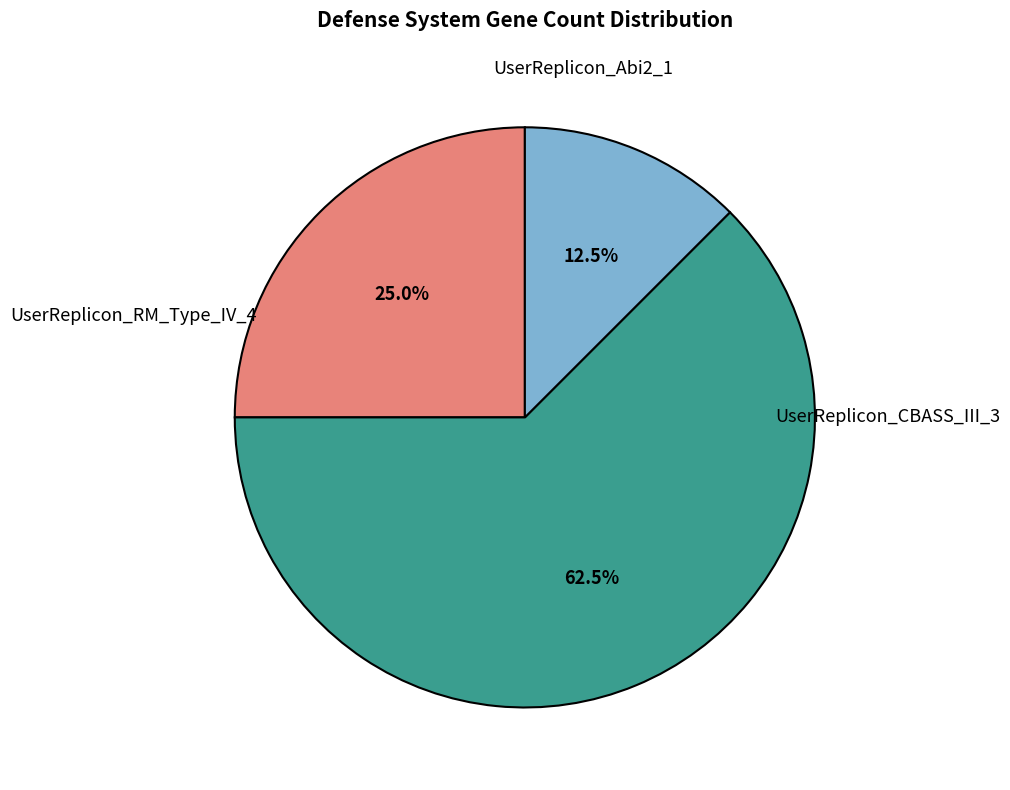

Count the number of slices in the pie.

3